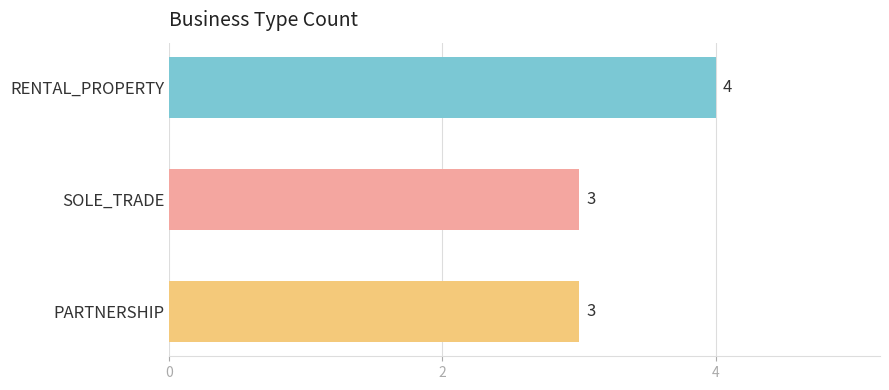

How many data points does each series have?

3